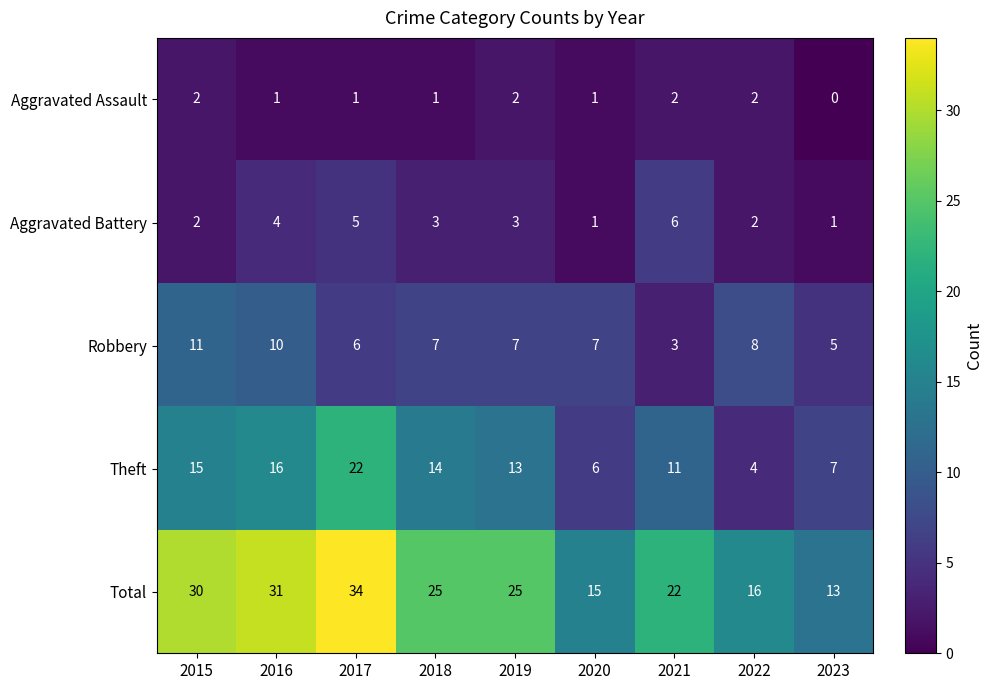

Rank the categories by Theft value from highest to lowest.

2017, 2016, 2015, 2018, 2019, 2021, 2023, 2020, 2022